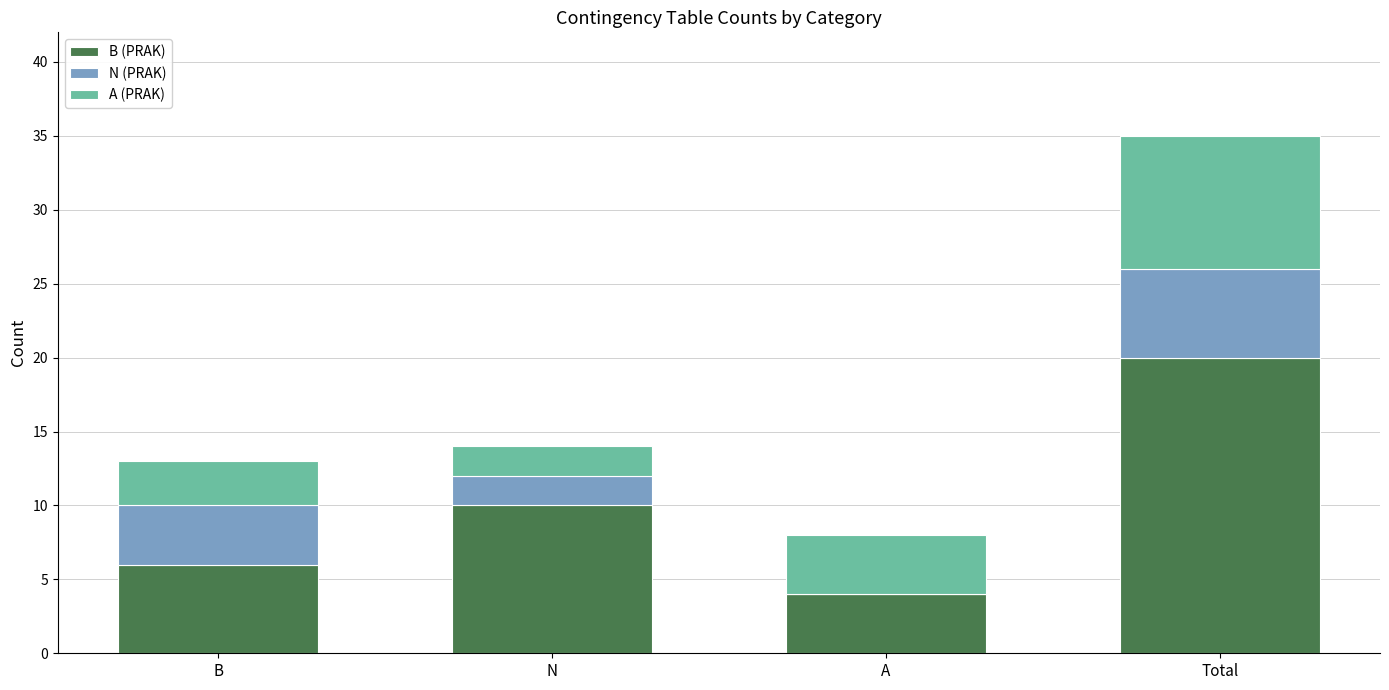

The value of B (PRAK) at Total is 20. True or false?

True